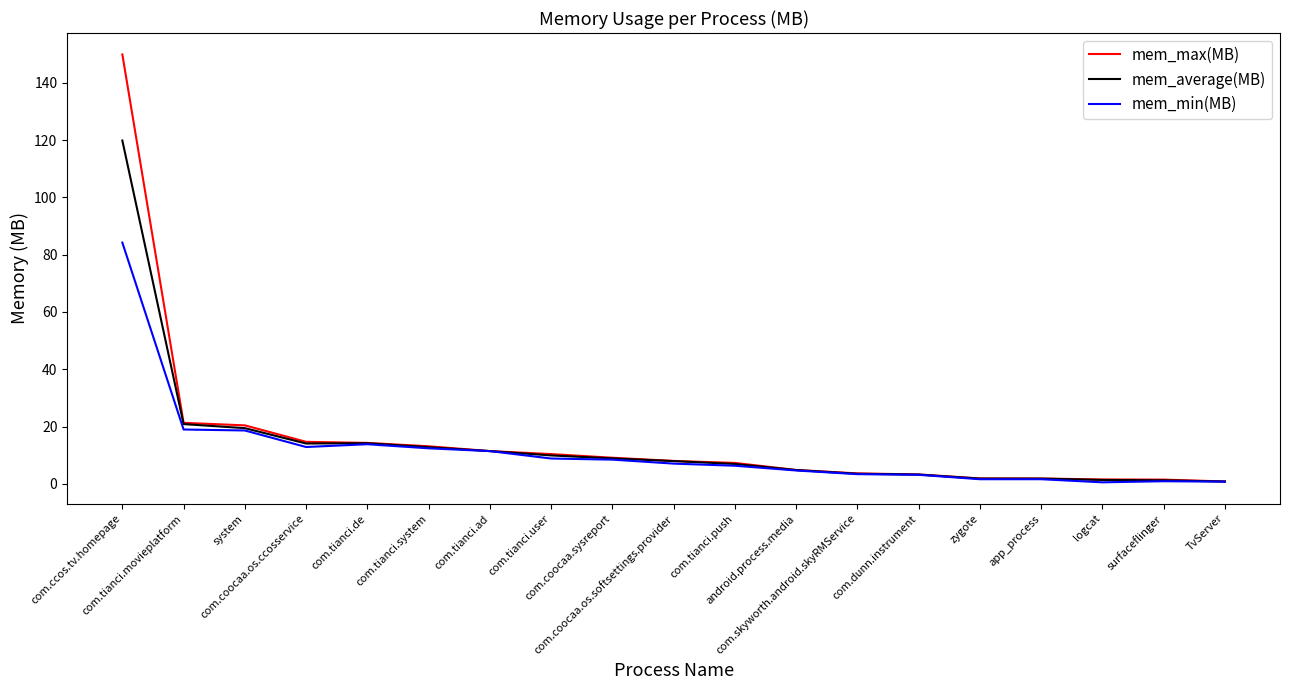

Which series has the widest spread of values?

mem_max(MB)